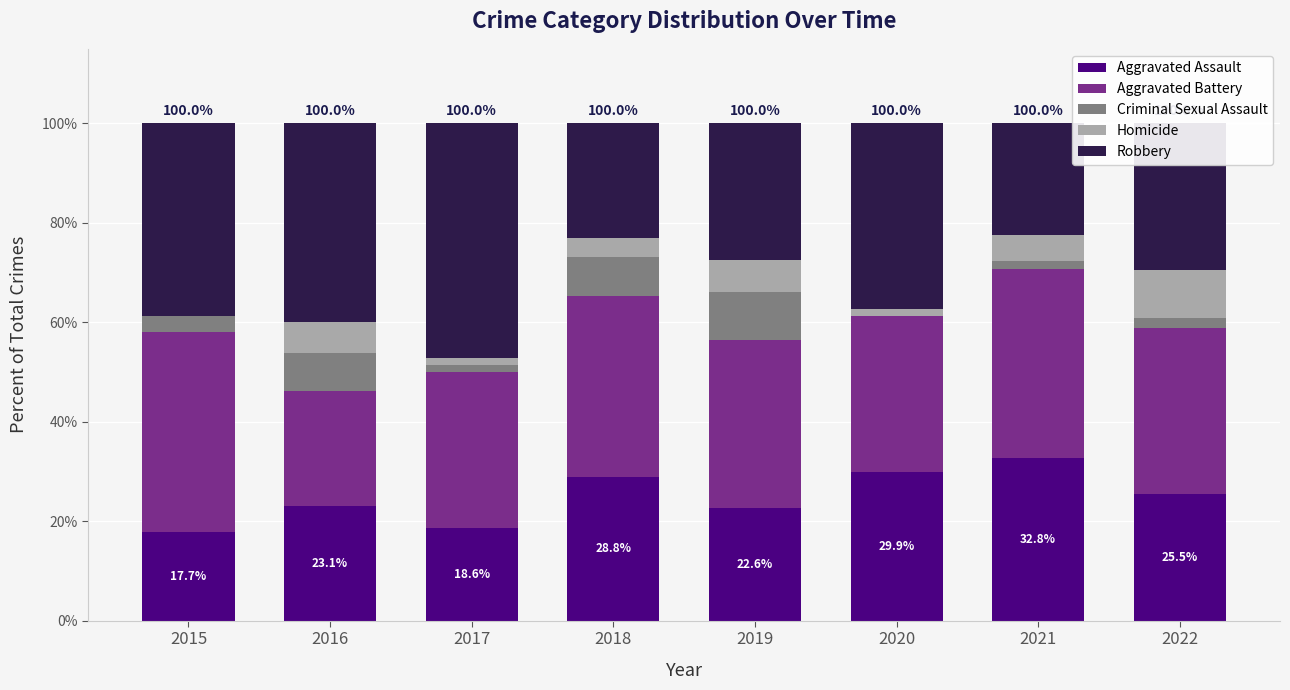

What is the sum of the Aggravated Assault values at 2019 and 2016?

45.7